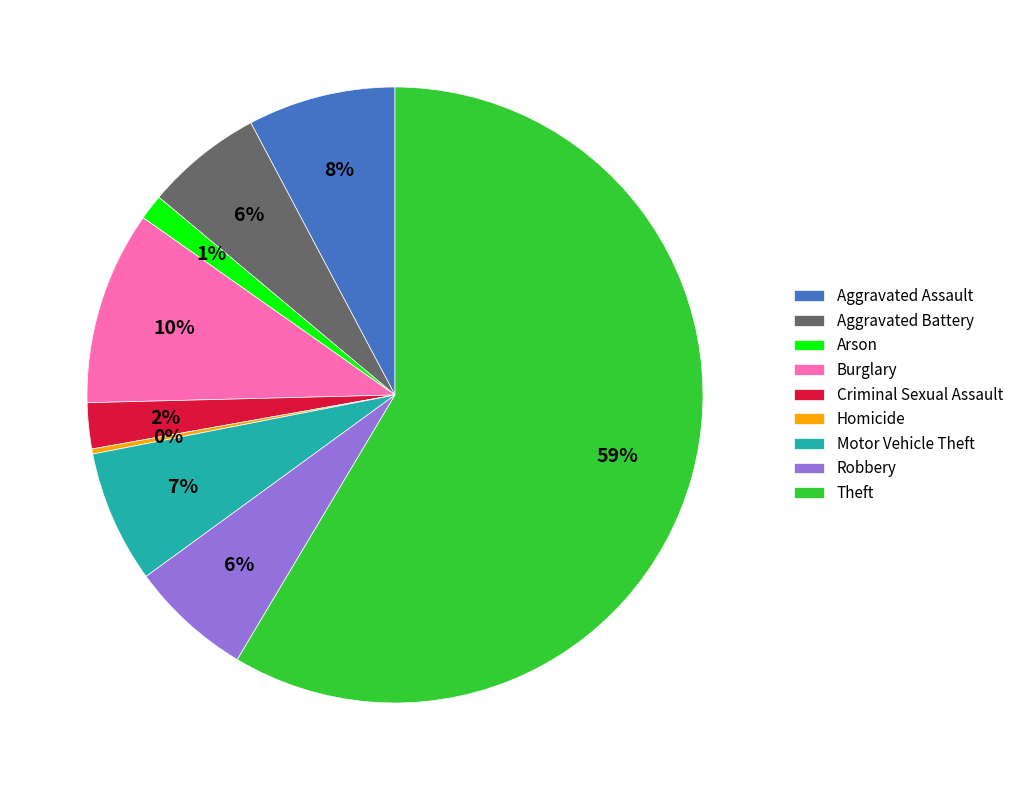

Is it true that Criminal Sexual Assault is 12% of the pie?

False